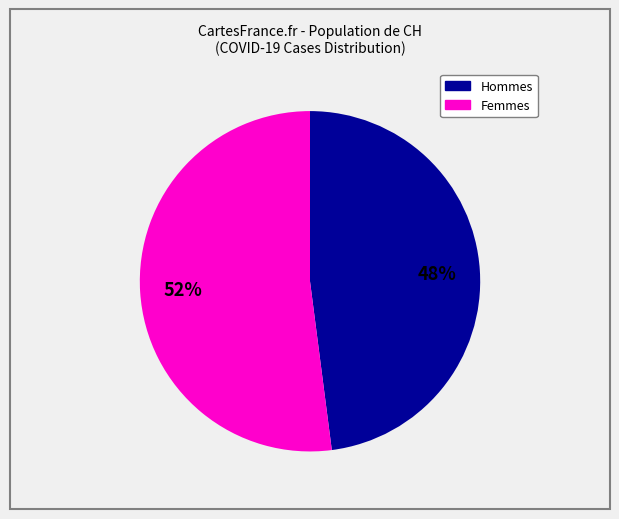

To the nearest percent, what is the average slice percentage?

50%